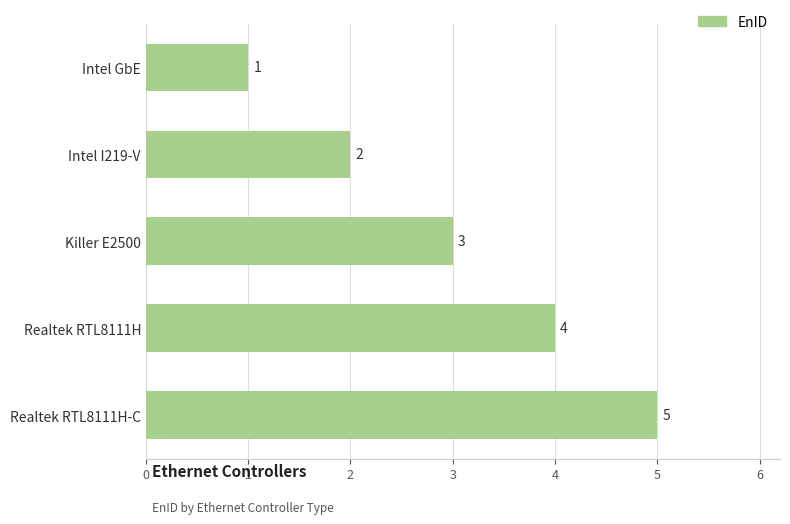

At which label is the value closest to 3?

Killer E2500